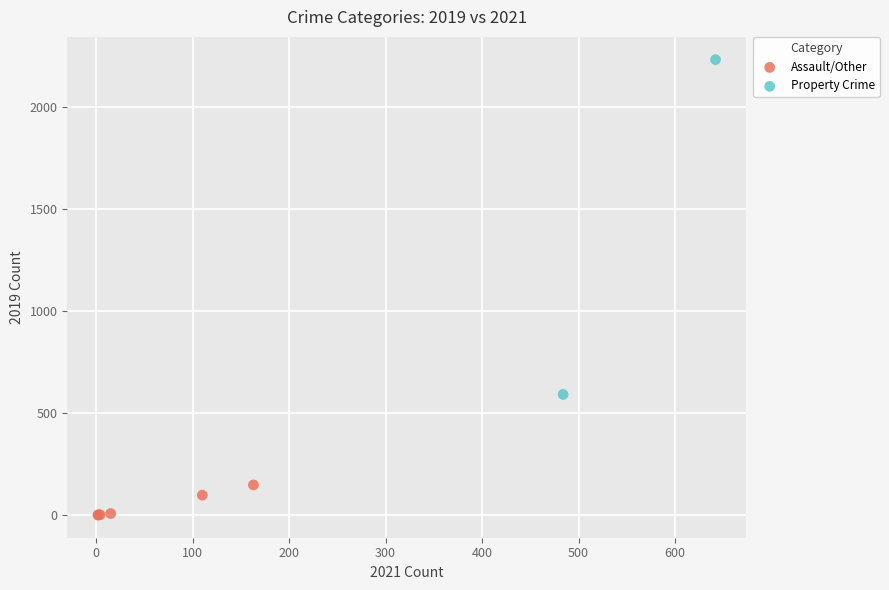

What are all the series names shown in the legend?

Assault/Other, Property Crime